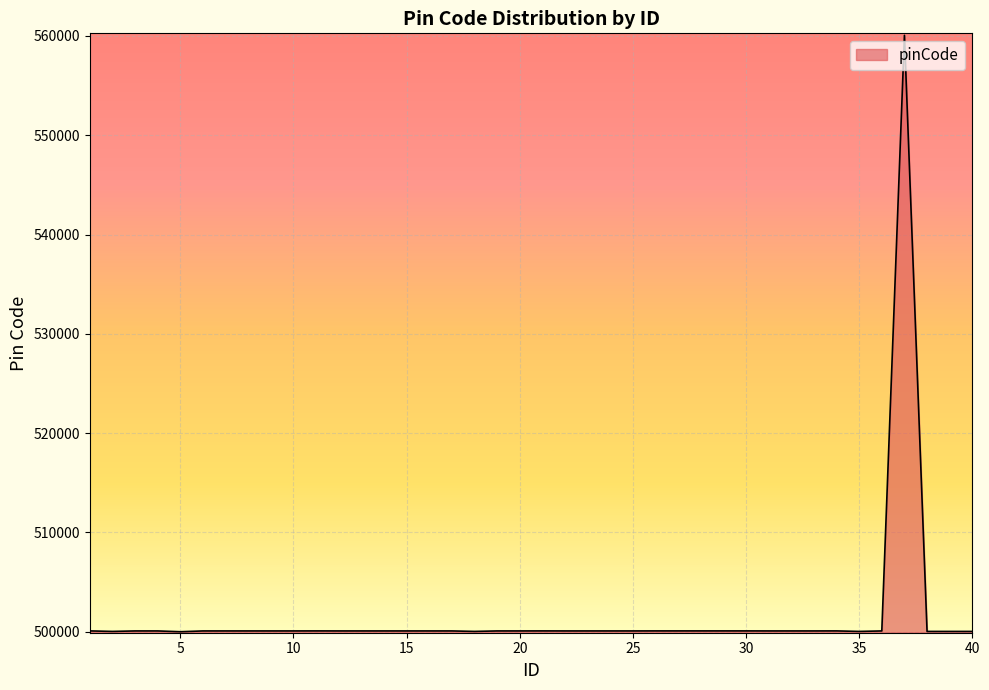

What is the difference between the maximum and minimum values?

60065